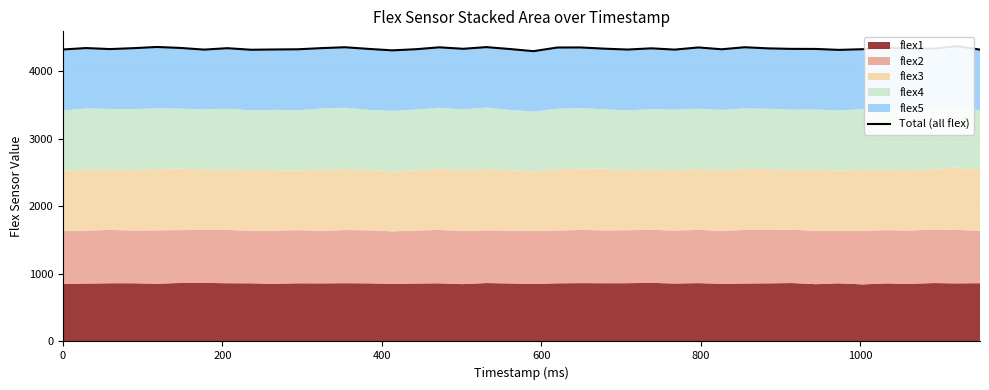

What is the average value?

4337